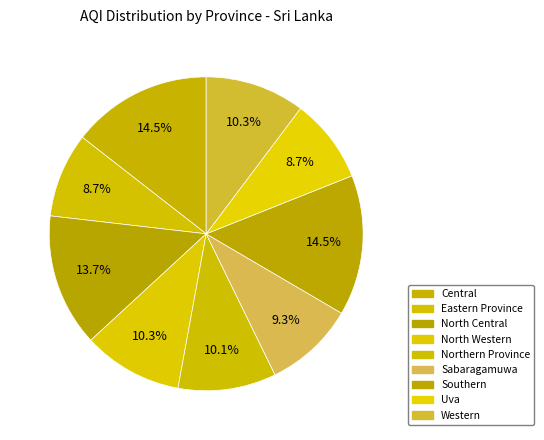

How many segments does this pie chart have?

9